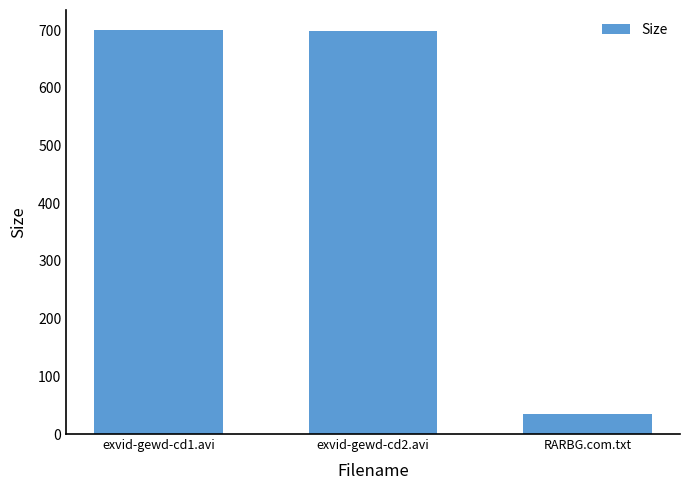

At which category does the chart reach its minimum across all series?

RARBG.com.txt